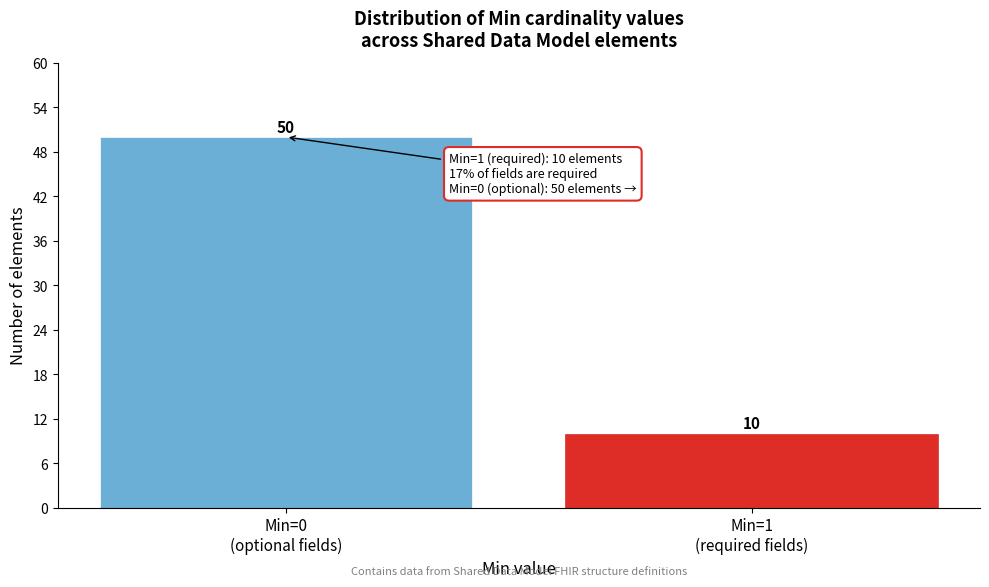

Reading left to right, list all the values displayed in this chart.

50	10